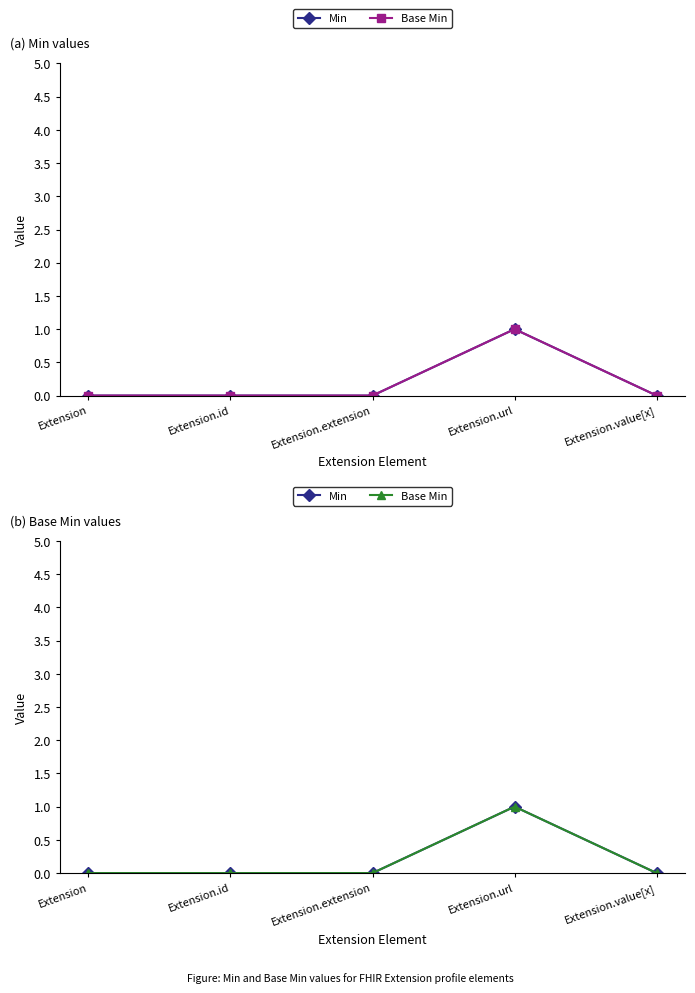

What are all the series names shown in the legend?

Min, Base Min